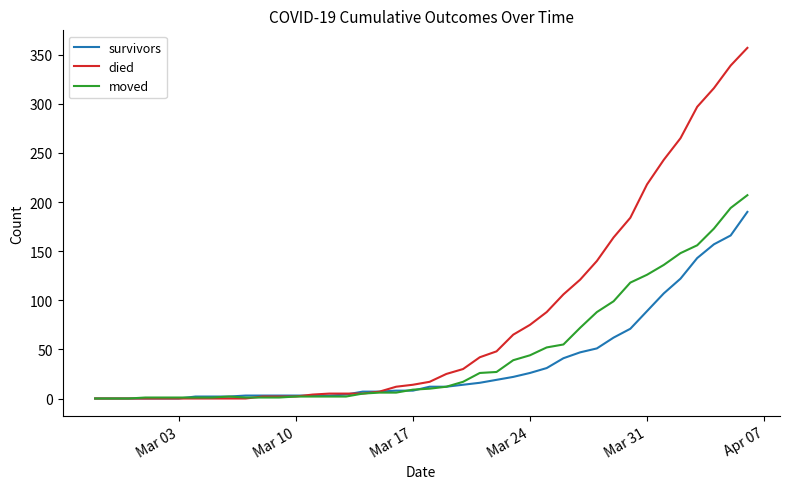

Rank the series by their maximum value, from lowest to highest.

survivors, moved, died